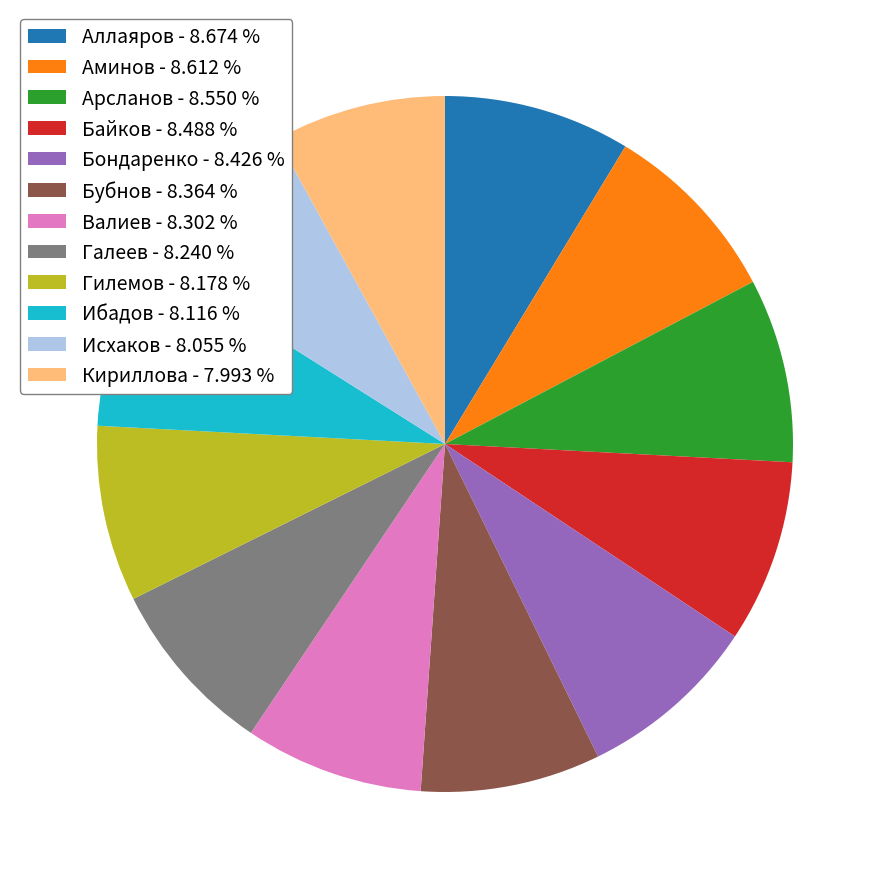

What is the ratio of the value at Исхаков - 8.055 % to the value at Ибадов - 8.116 %?

1.0